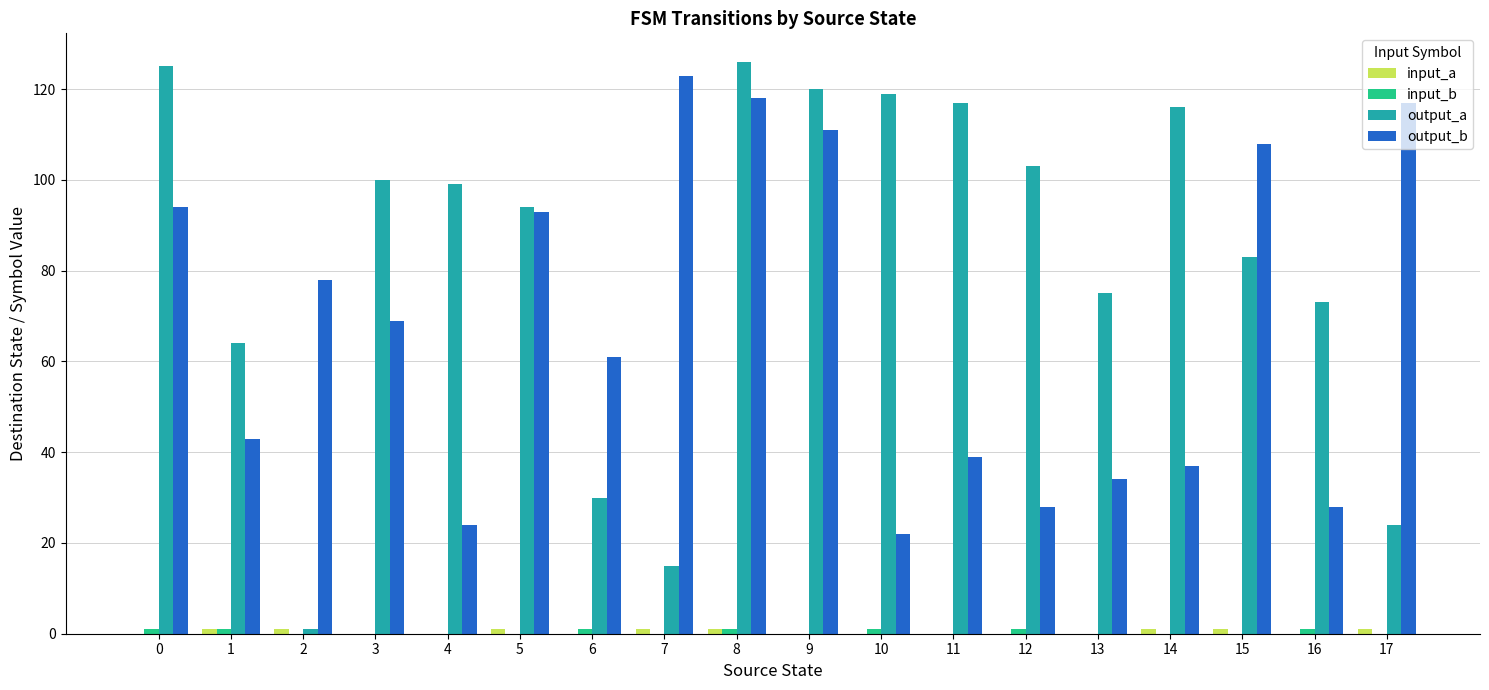

Is the value of output_b at 1 greater than the value of output_a at 15?

No